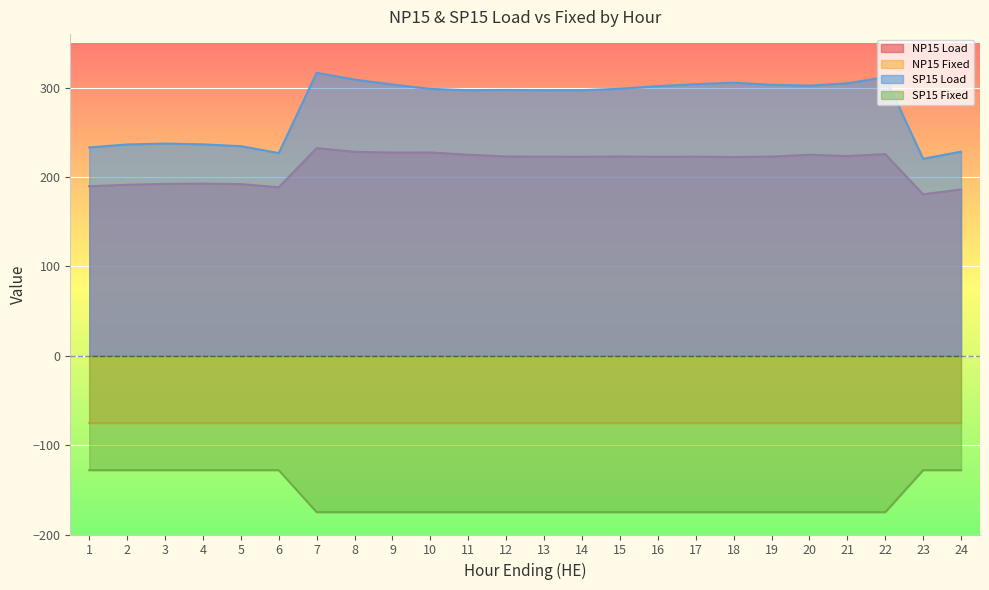

True or false: SP15 Load has a value of 236.6 at 4.

True